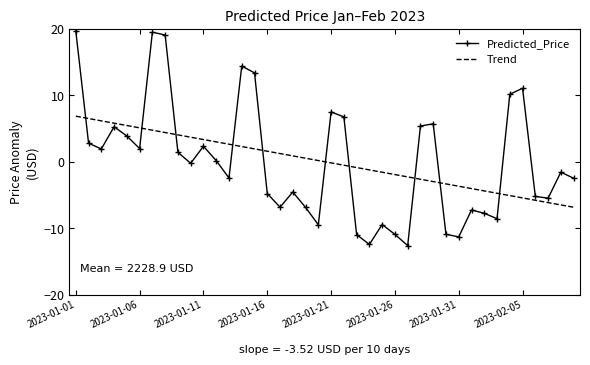

What is the maximum value shown in the chart?

19.7